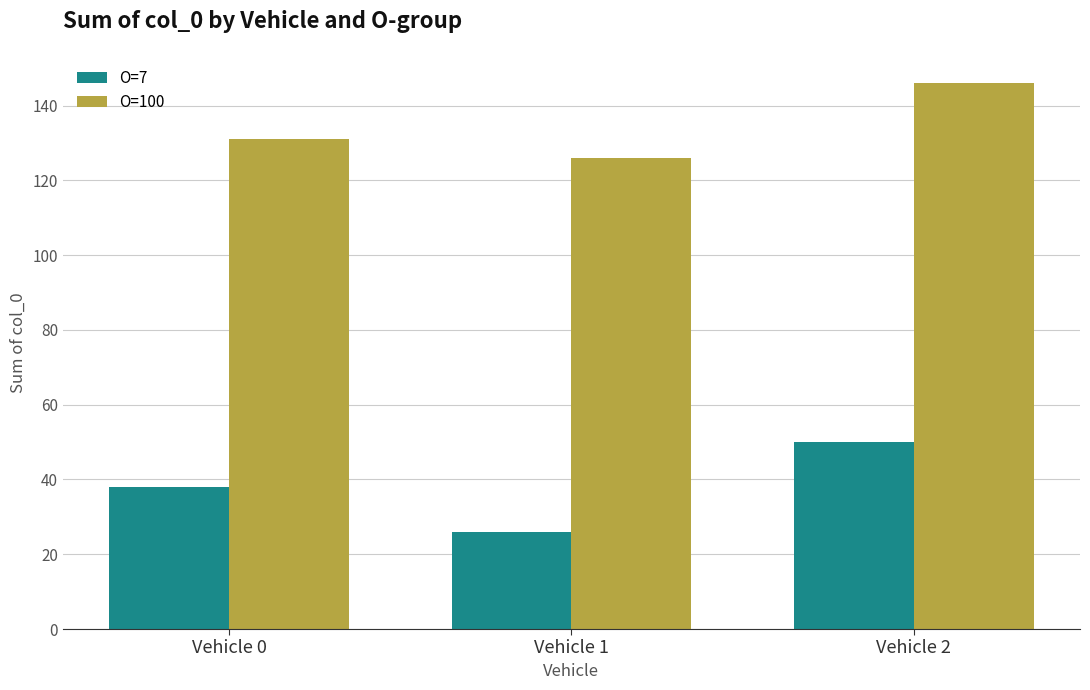

The value of O=100 at Vehicle 0 is 131. True or false?

True